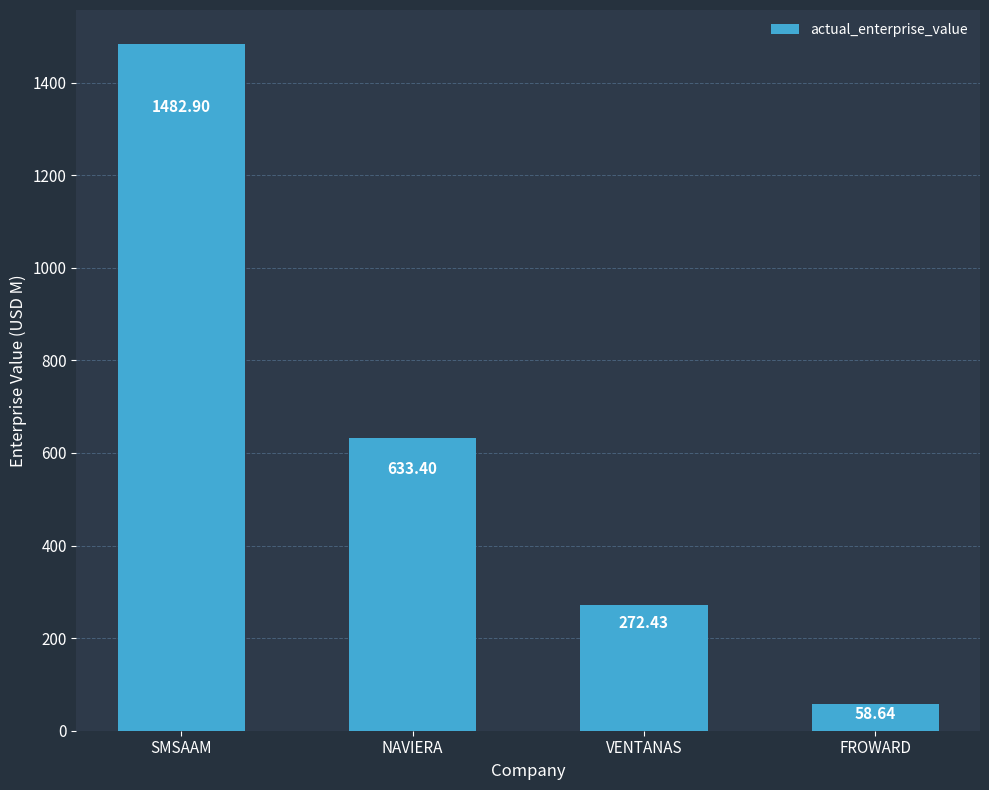

Which category has the highest value across all series?

SMSAAM